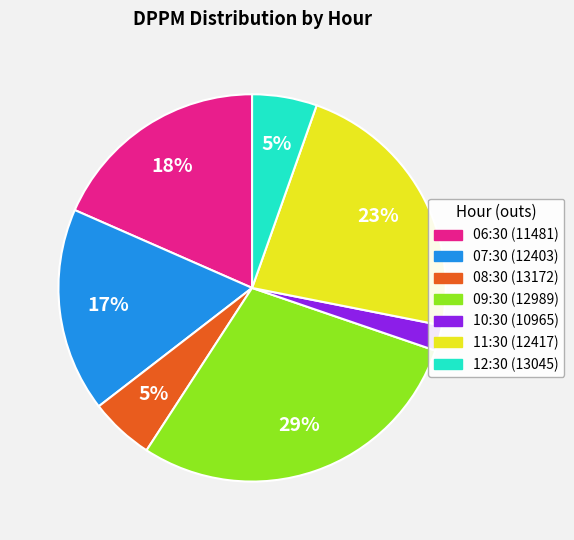

Count the number of slices in the pie.

7